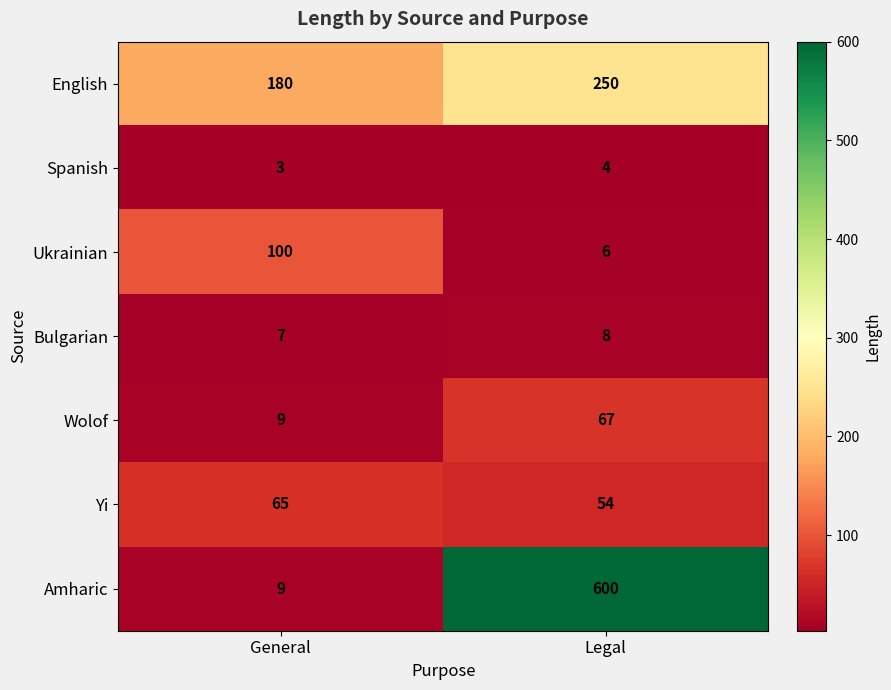

Which series has the widest spread of values?

Amharic